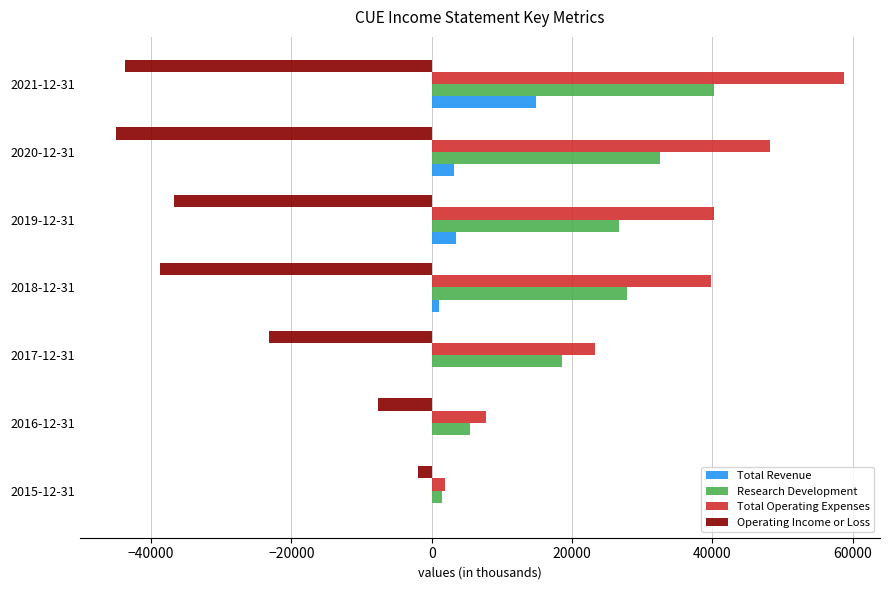

At which label does Operating Income or Loss reach its peak?

2015-12-31